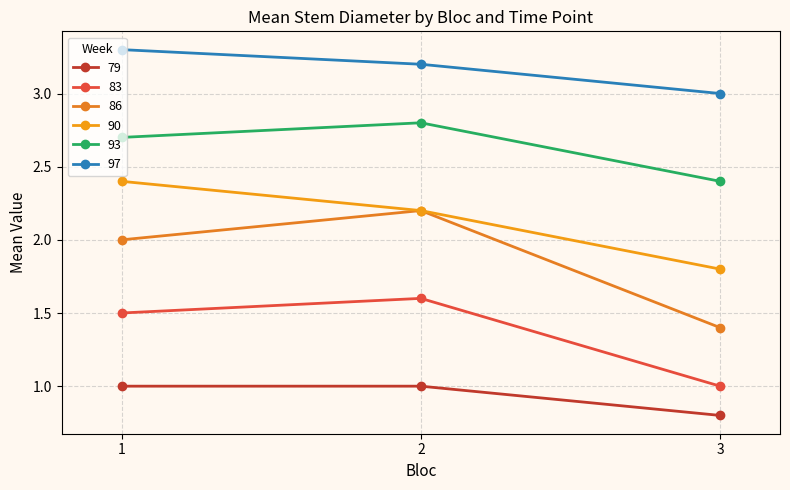

Between 2 and 1, which is larger?

1